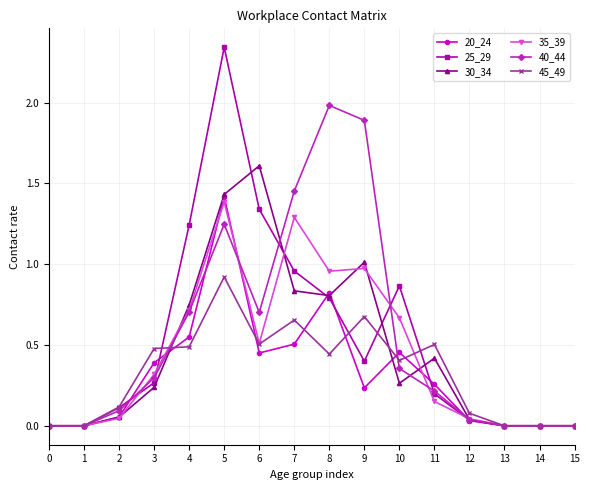

How many lines are shown in the chart?

6